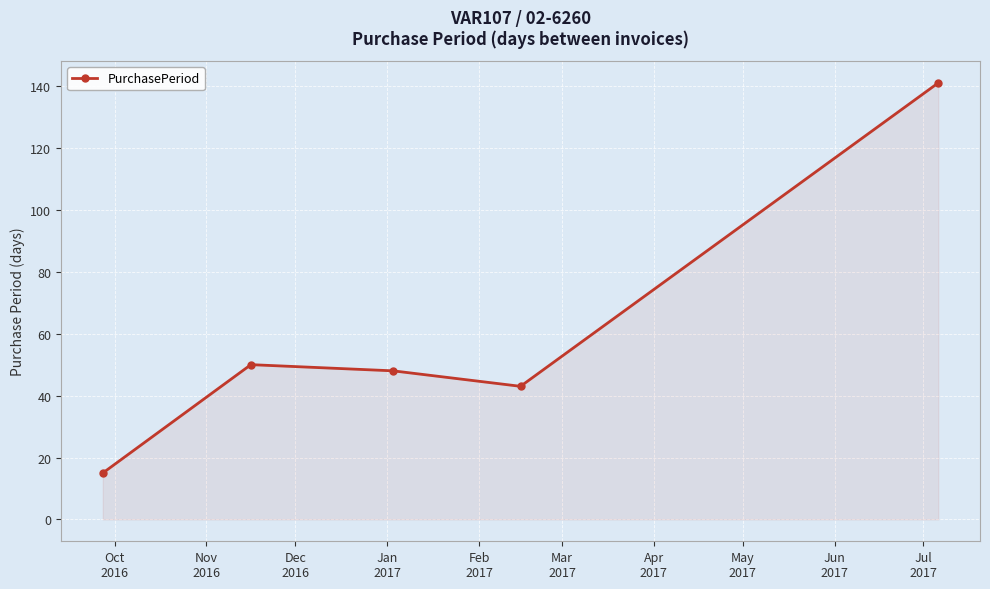

How many categories are shown in the chart?

5